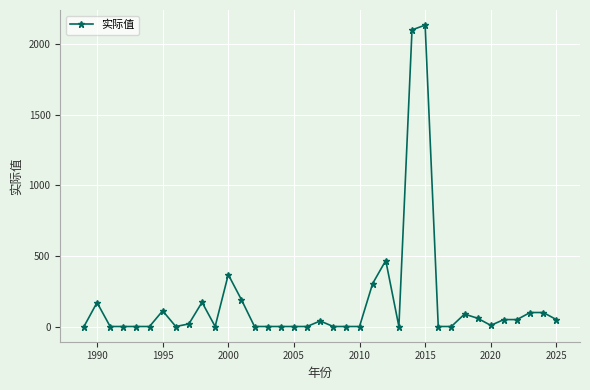

What is the value of the 31st point from the left?

59.3